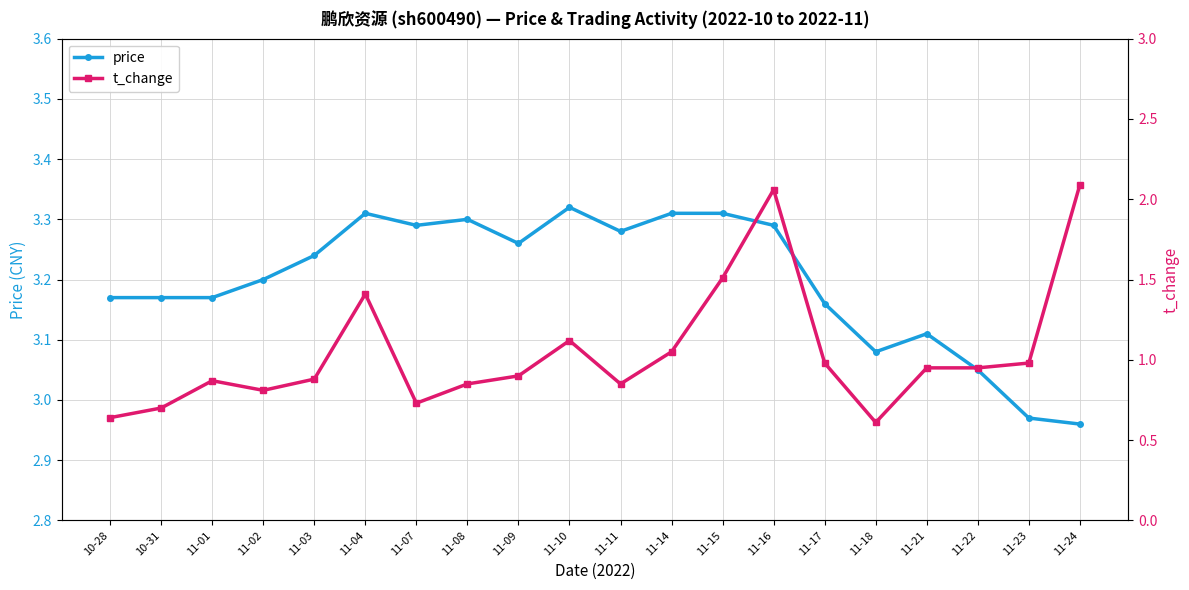

True or false: price has more than 2 interior local peaks.

True